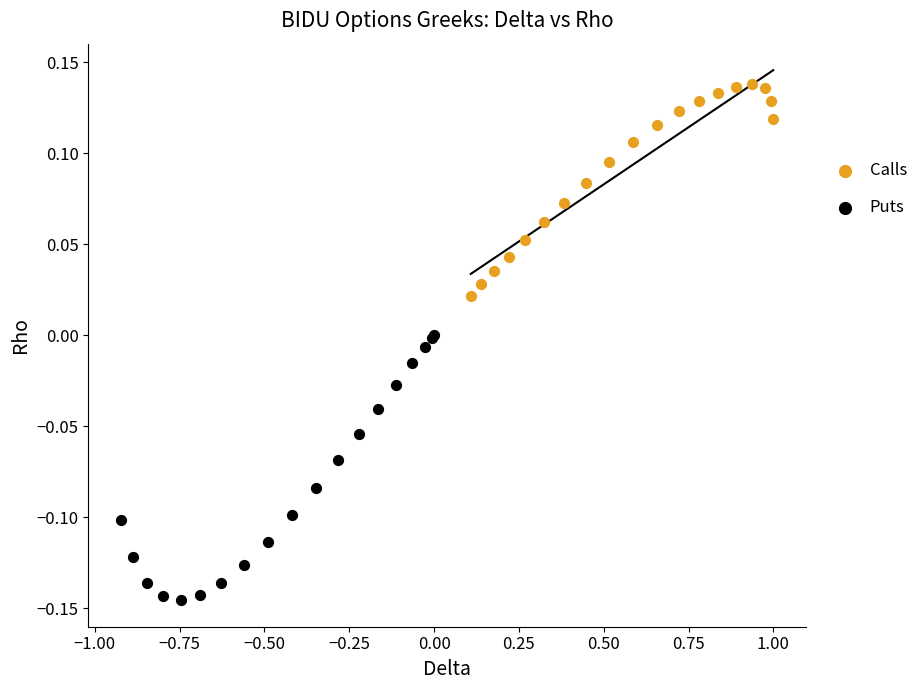

Which series has the widest spread of Y values?

Puts